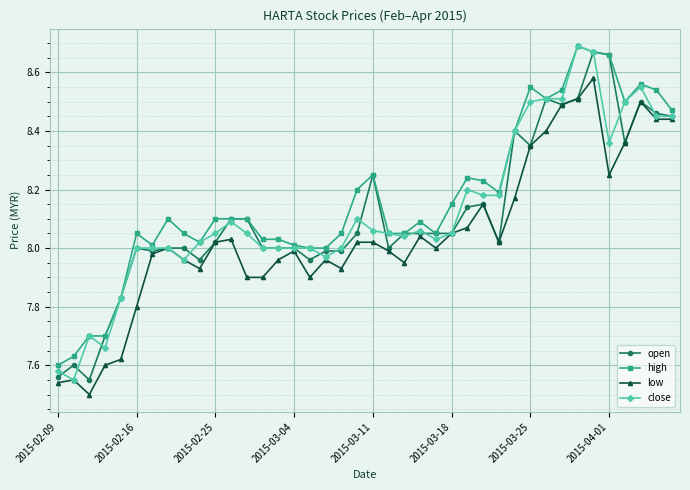

At how many categories does at least one series exceed 7?

40